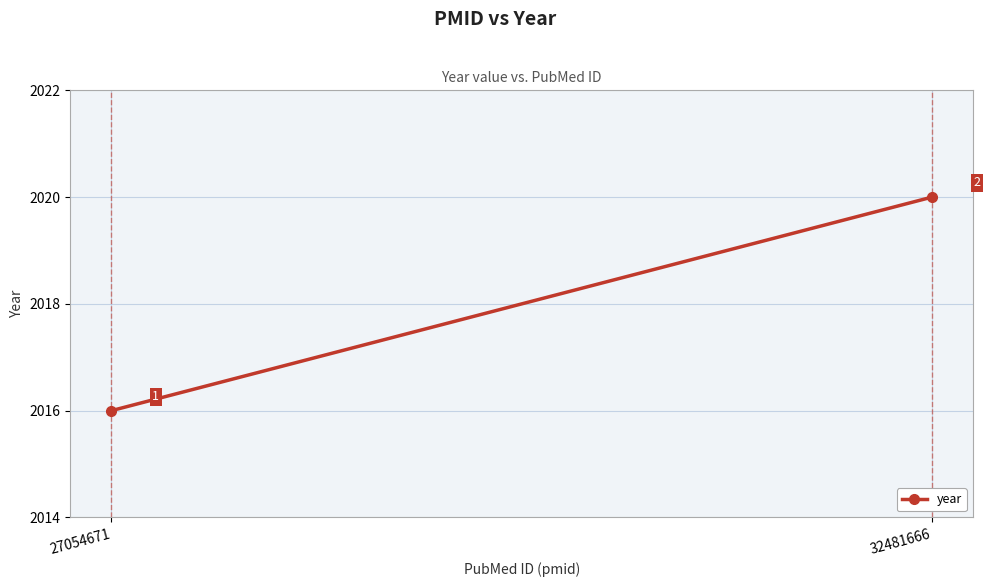

Reading right to left, transcribe all the data shown in this chart.

2020	2016